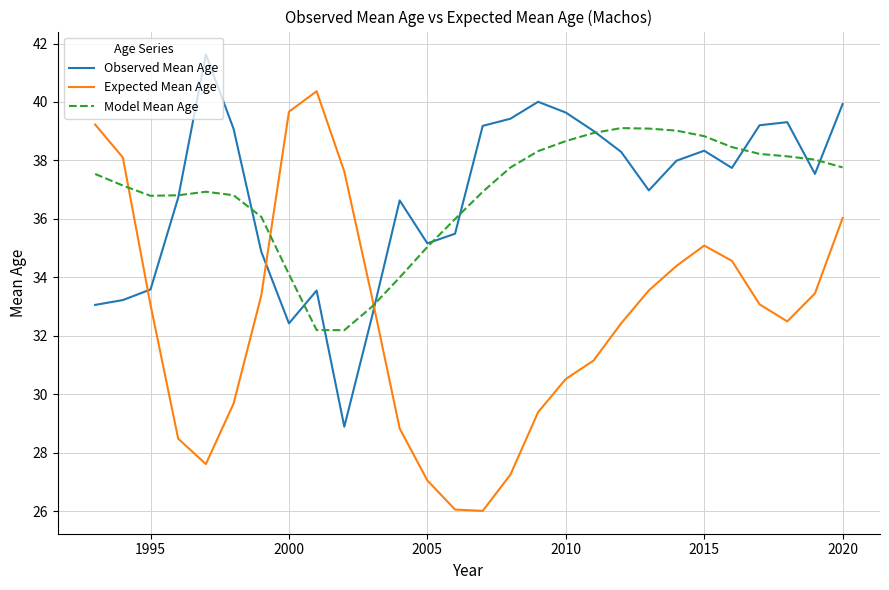

What is the highest value of the Observed Mean Age series?

41.6